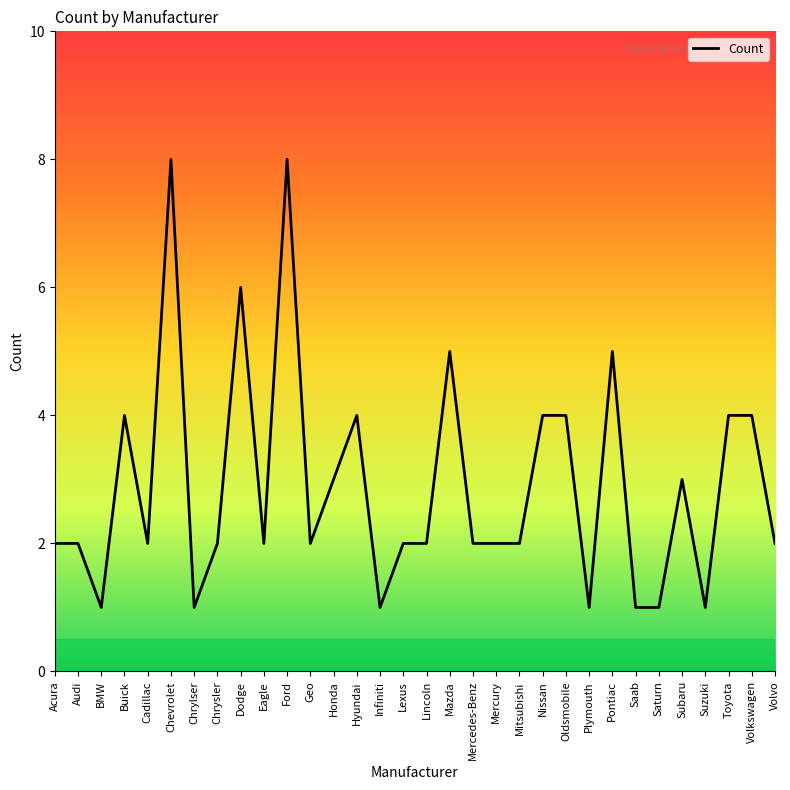

Is it true that the value at Ford is 8?

True